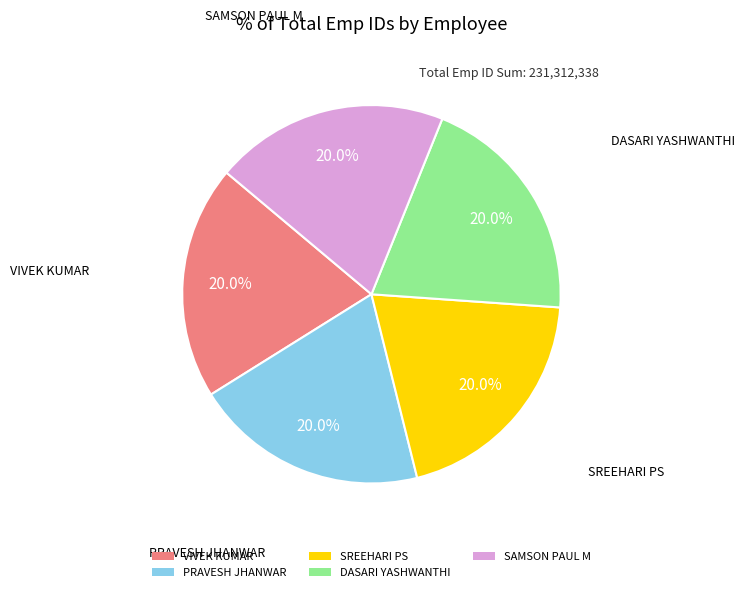

What portion of the pie excludes VIVEK KUMAR?

80.0%